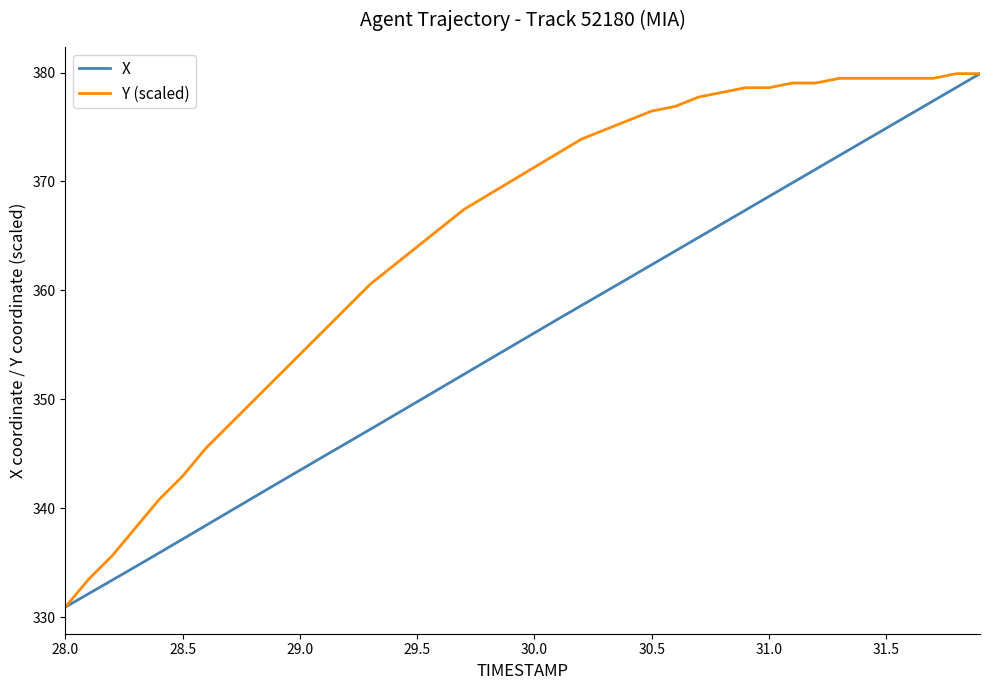

What is the difference between the maximum and minimum values in the X series?

49.0